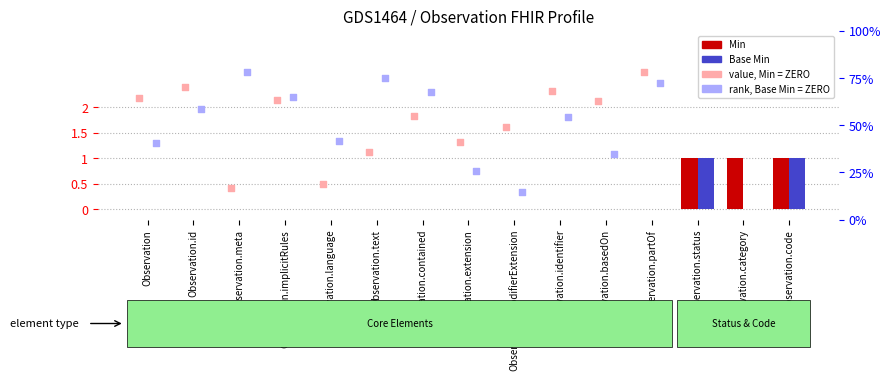

What is the total value across all series at Observation.code?

2